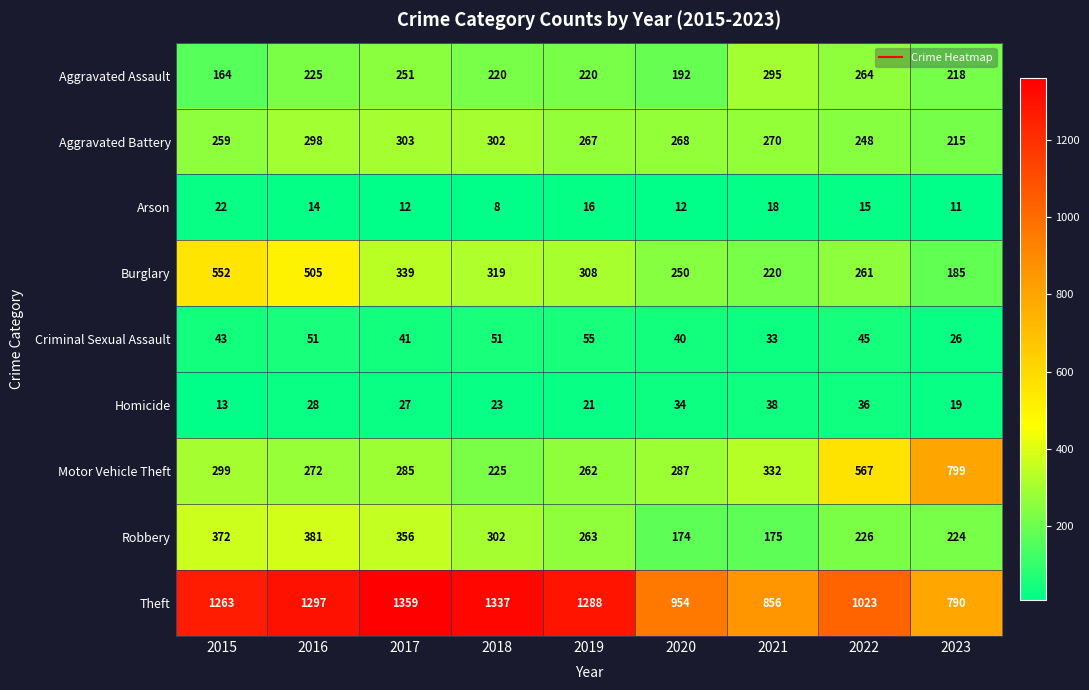

What is the smallest value displayed?

8